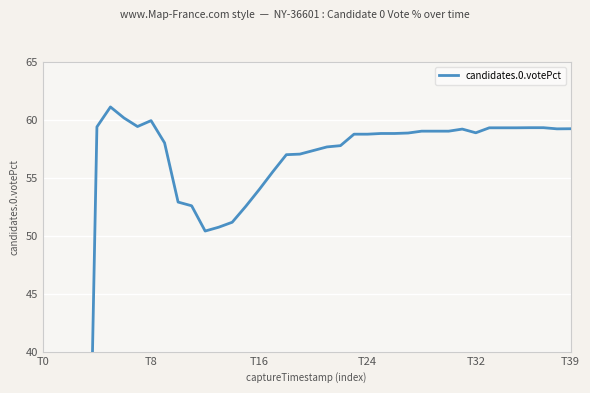

At which category does the data reach its first local valley?

7